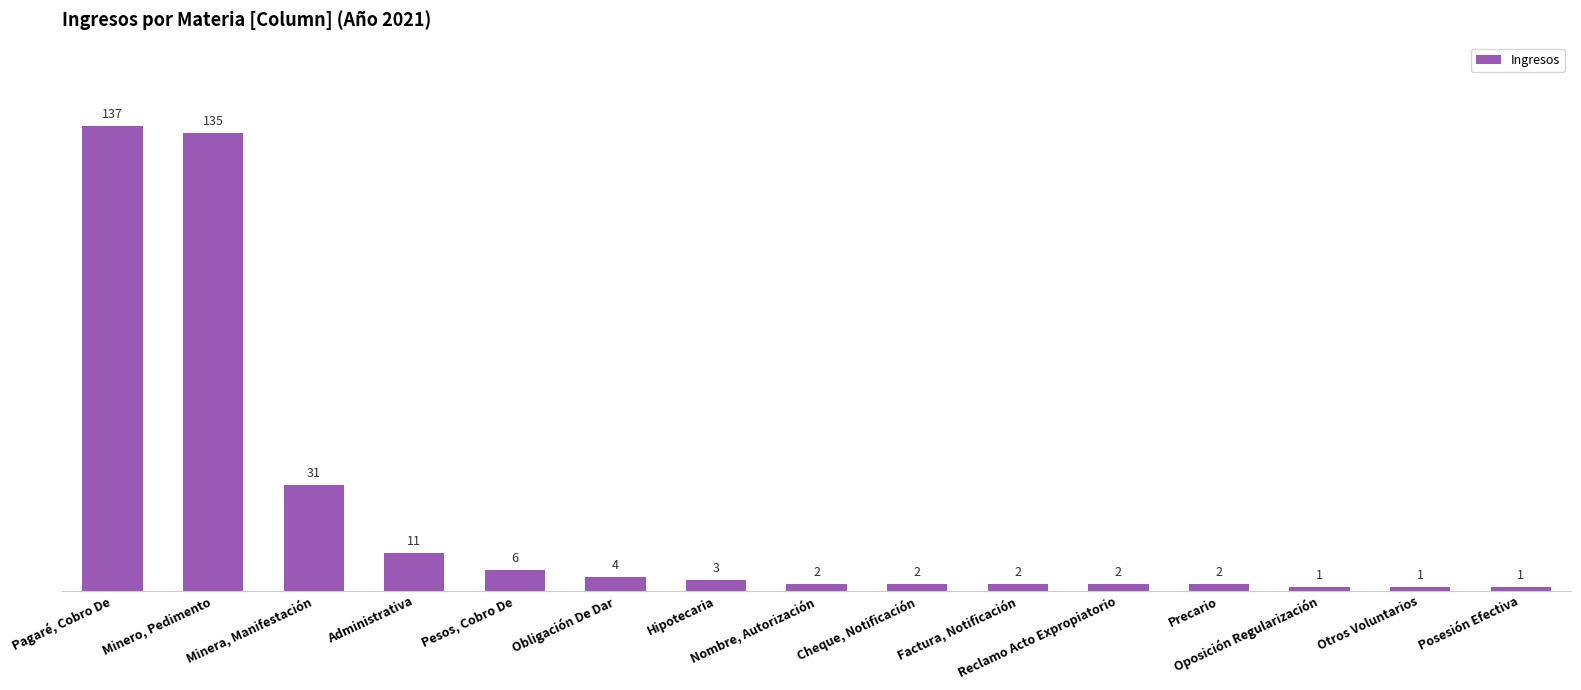

What is the approximate value at Hipotecaria, to the nearest 5?

5